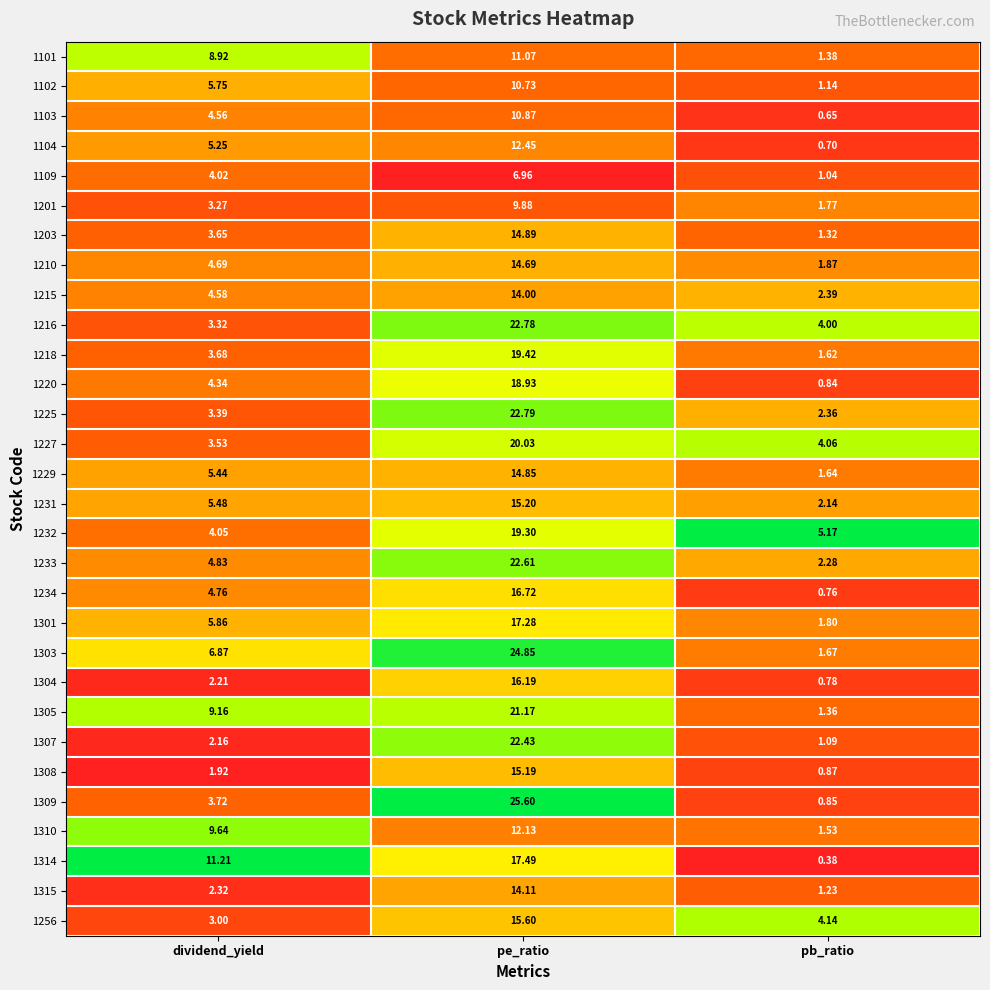

Which series has the largest range (max minus min)?

1309